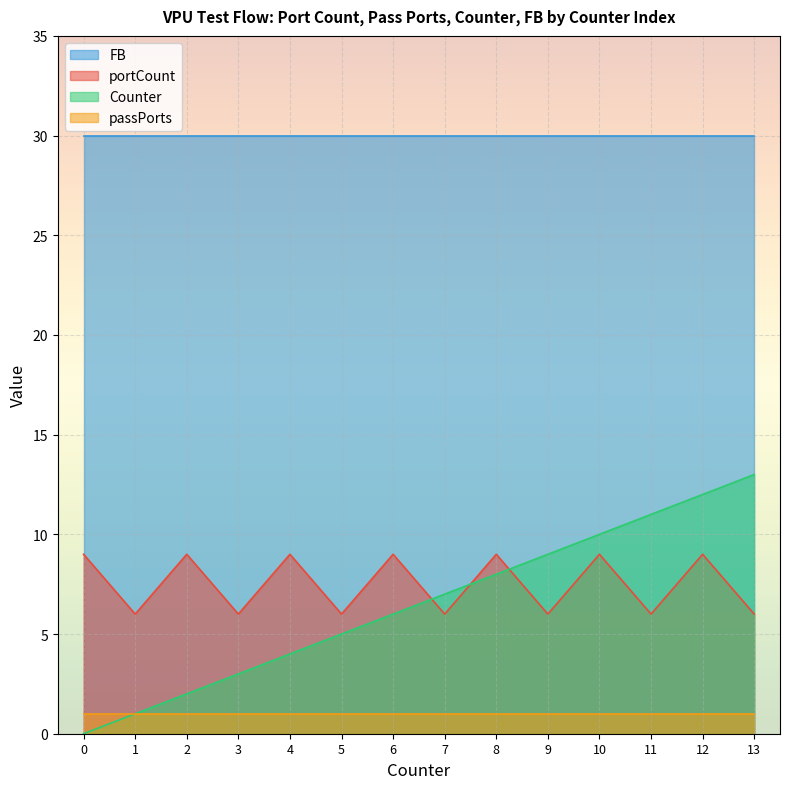

At which label is Counter closest to 6?

6